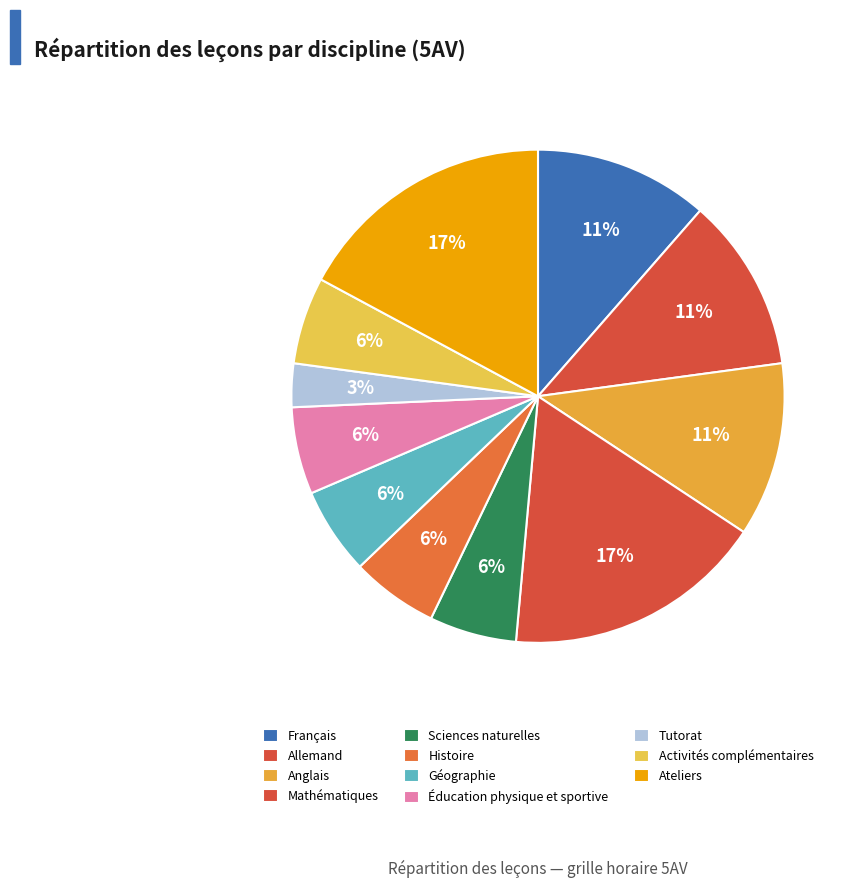

To the nearest percent, what portion does Tutorat represent?

3%